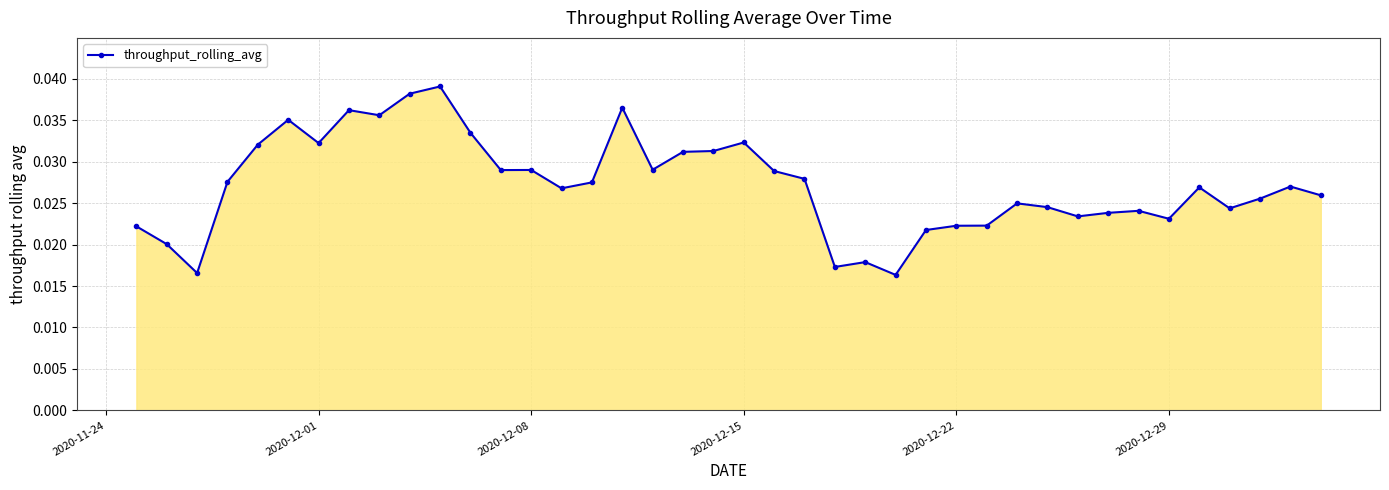

How many lines are shown in the chart?

1